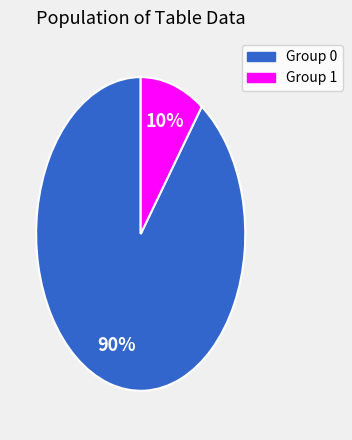

Count the number of slices in the pie.

2